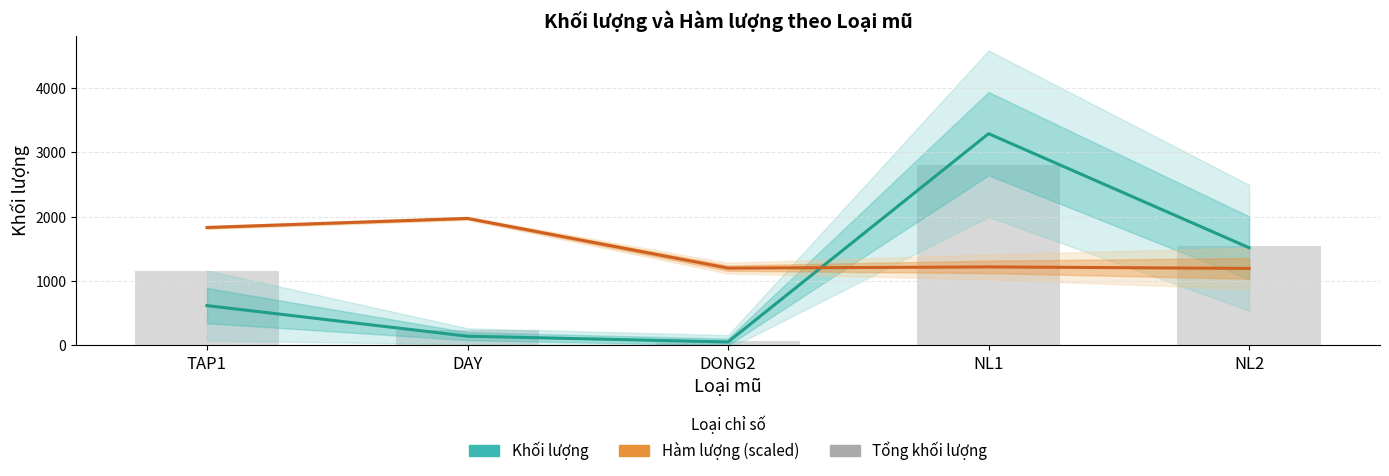

What is the minimum value for Tổng khối lượng (scaled)?

74.6